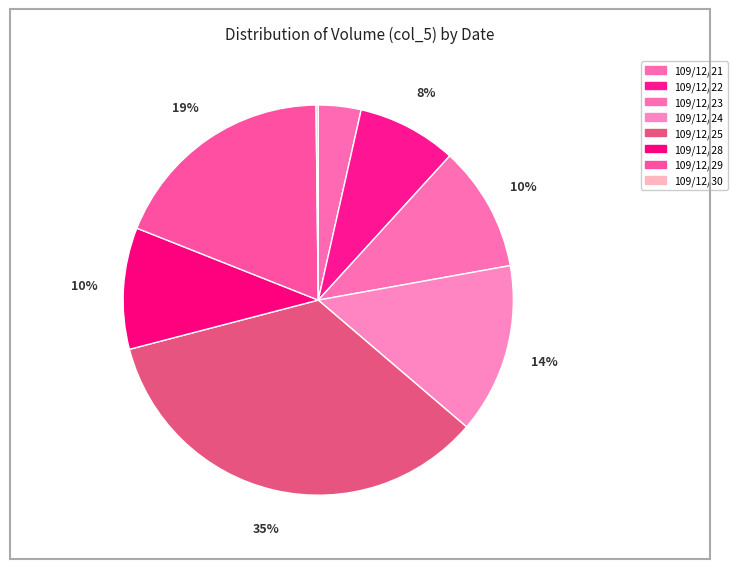

Which slice is the smallest?

109/12/30